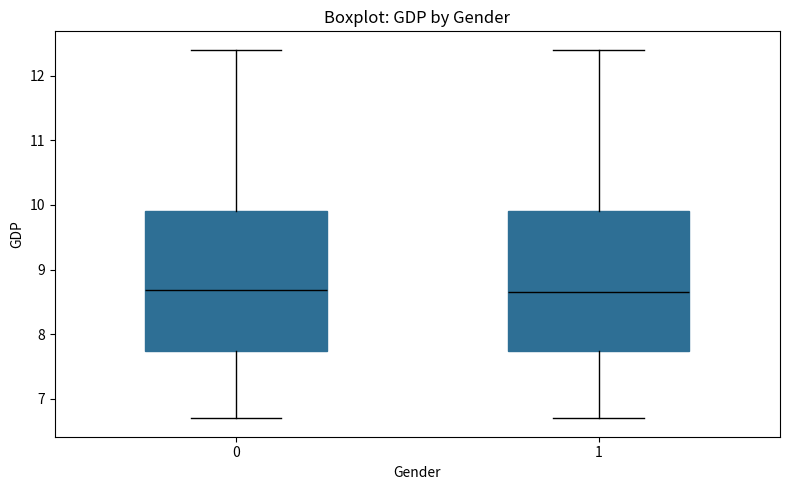

Where does the upper whisker of the box at x = 0 end on the y-axis? The values are not printed on the chart, so give them approximately, as read against the axis.

12.4